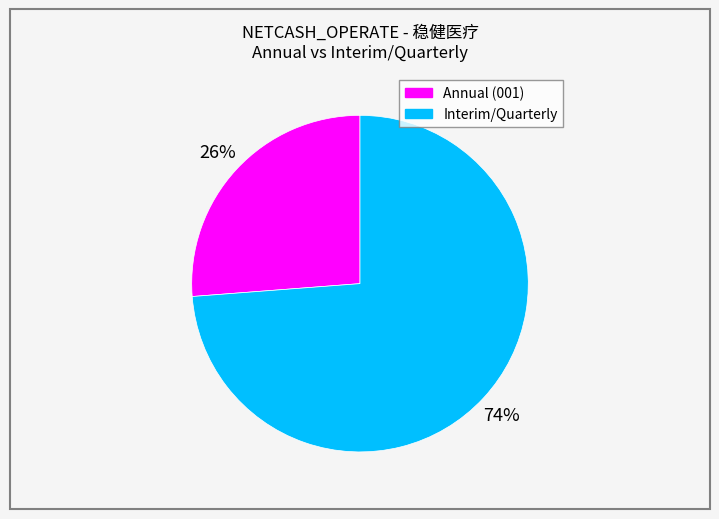

Is there a majority slice in this chart?

Yes